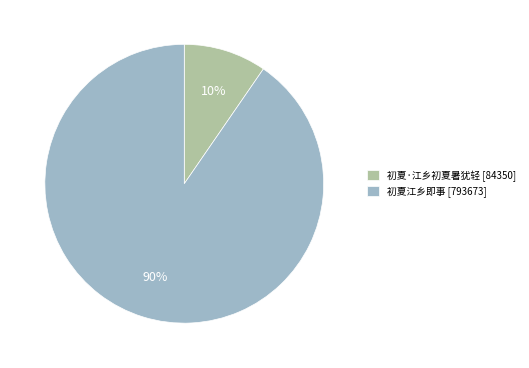

To the nearest percent, what is the average slice percentage?

50%